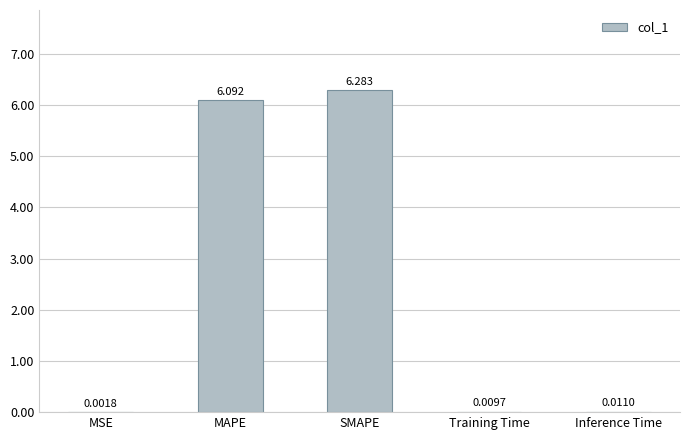

True or false: the data shows 8.5 at MAPE.

False